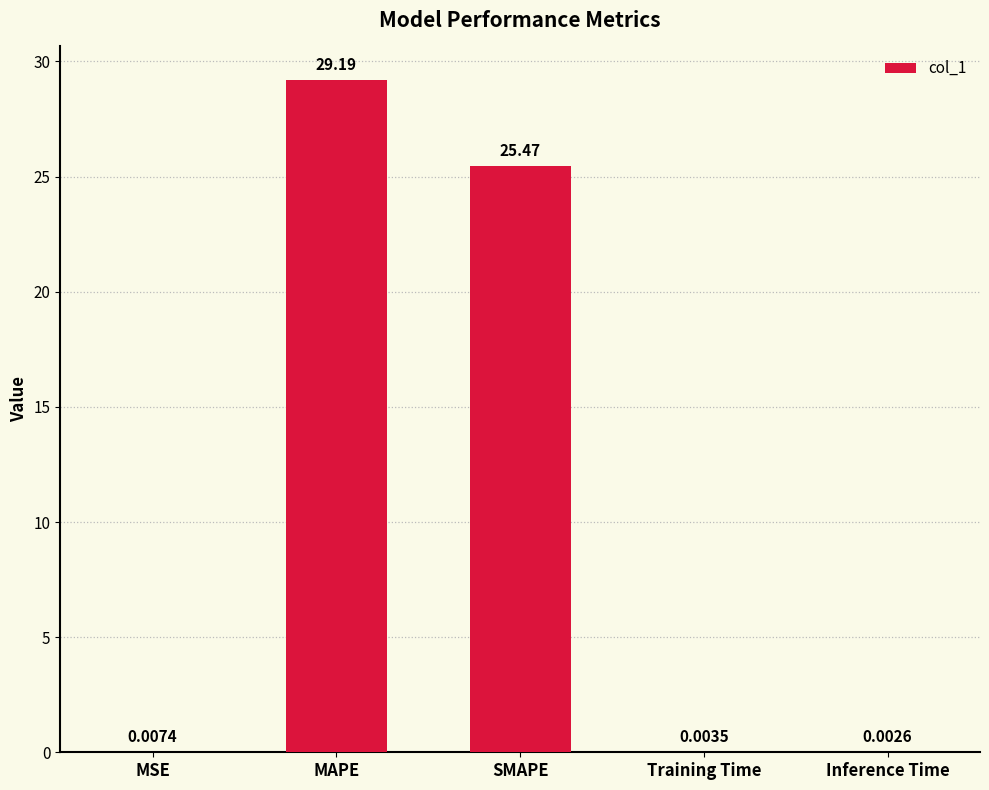

Which category has the highest value across all series?

MAPE